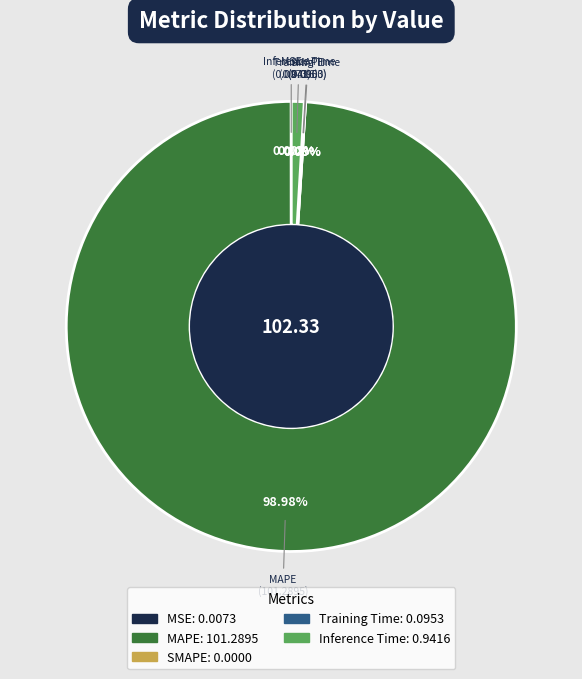

What is the change in value from Training Time to Inference Time?

+0.8